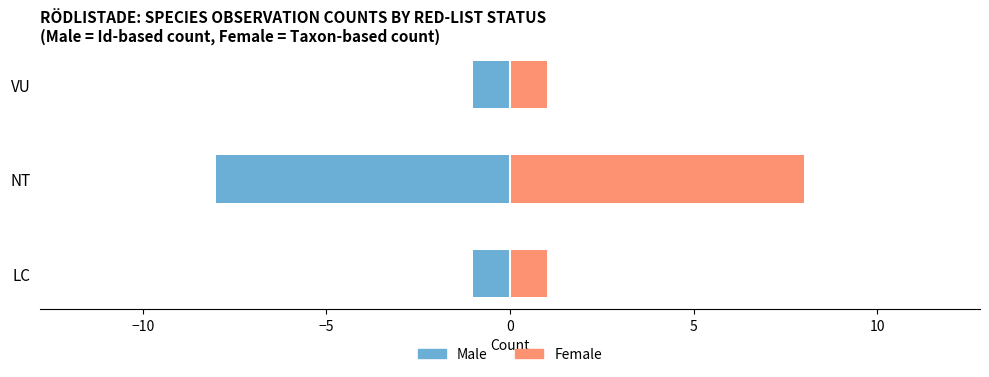

How many bars are there in total?

6